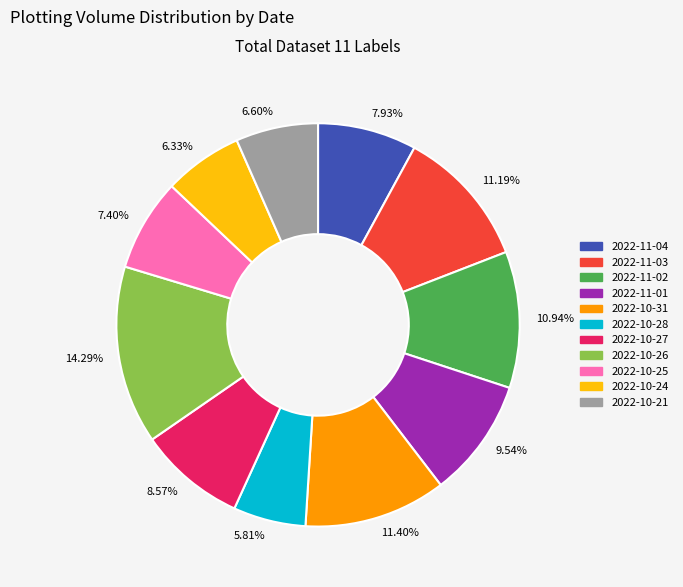

Which category has the biggest portion of the pie?

2022-10-26